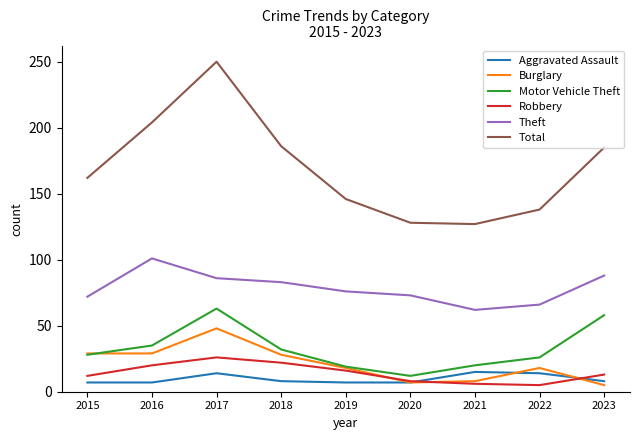

At which label does Theft reach its minimum?

2021